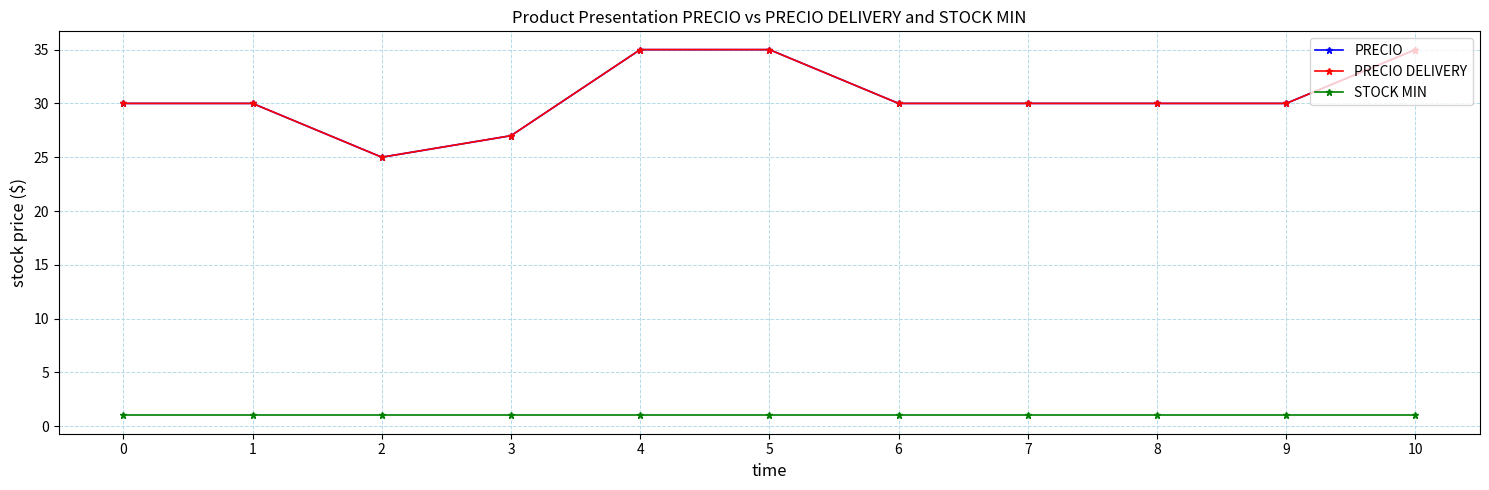

At how many categories does at least one series exceed 33?

3